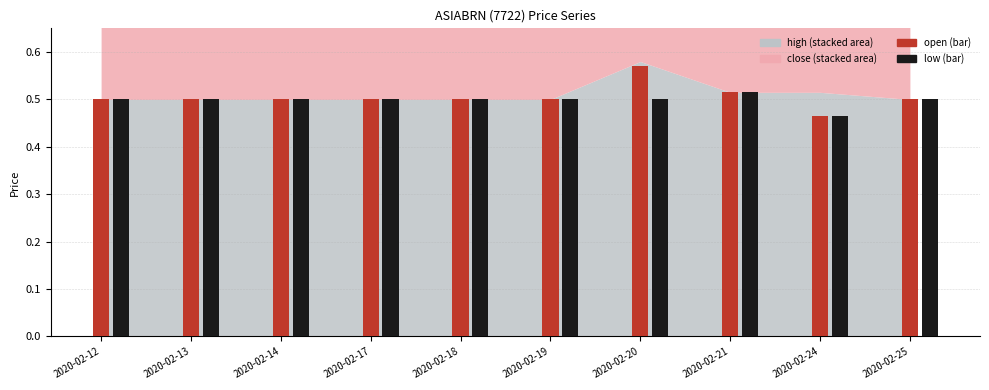

At which category does the chart reach its minimum across all series?

2020-02-24